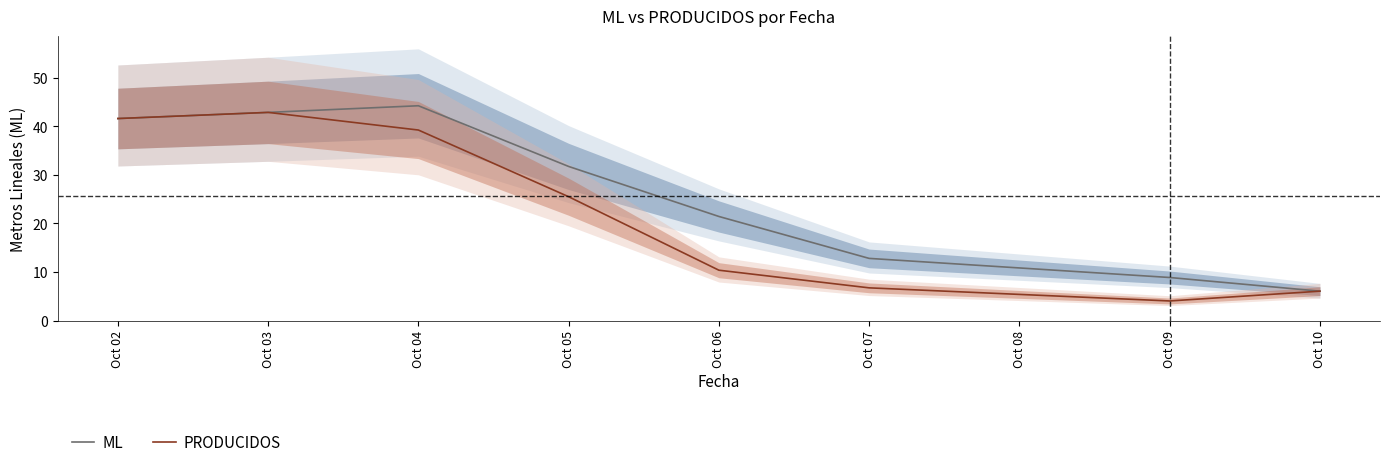

True or false: PRODUCIDOS and ML intersect in this chart.

False